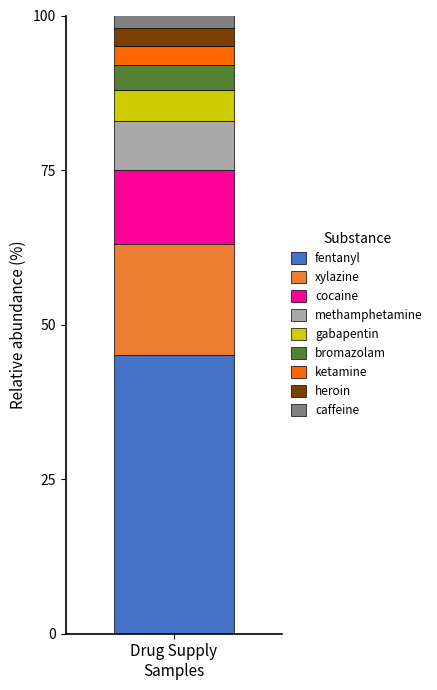

What are all the series names shown in the legend?

fentanyl, xylazine, cocaine, methamphetamine, gabapentin, bromazolam, ketamine, heroin, caffeine